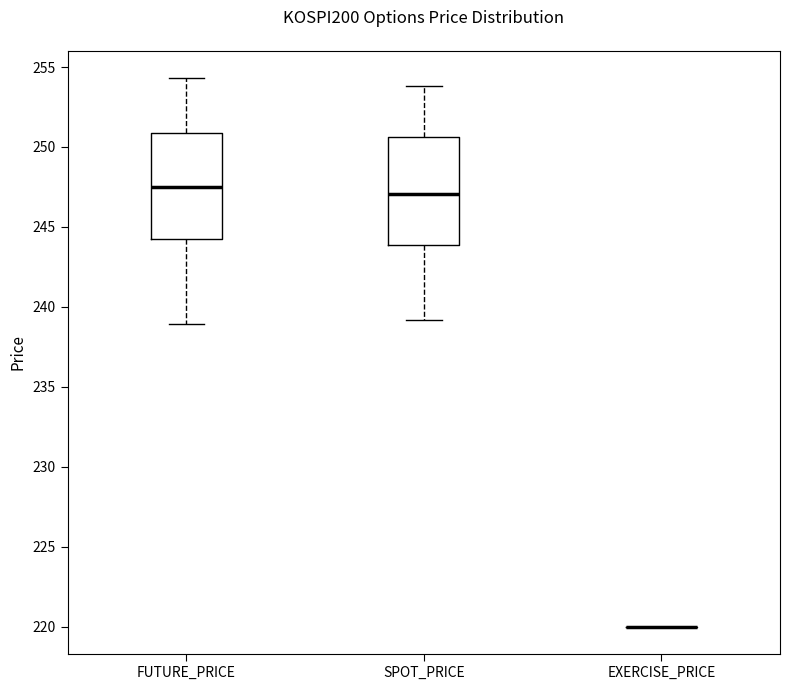

Reading left to right, transcribe this box plot: for each box, give where its median line is, the range the box spans, and where its two whiskers end, as read against the y-axis. The values are not printed on the chart, so give them approximately, as read against the axis.

FUTURE_PRICE: median 247.5, box 244.0 to 251.0, whiskers 239.0 to 254.5
SPOT_PRICE: median 247.0, box 244.0 to 250.5, whiskers 239.0 to 254.0
EXERCISE_PRICE: box collapsed to a line at 220.0, whiskers 220.0 to 220.0